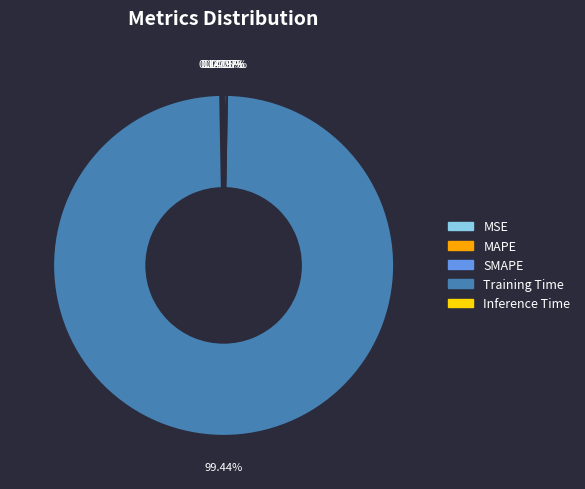

Combined, do Inference Time and Training Time account for over 50%?

Yes